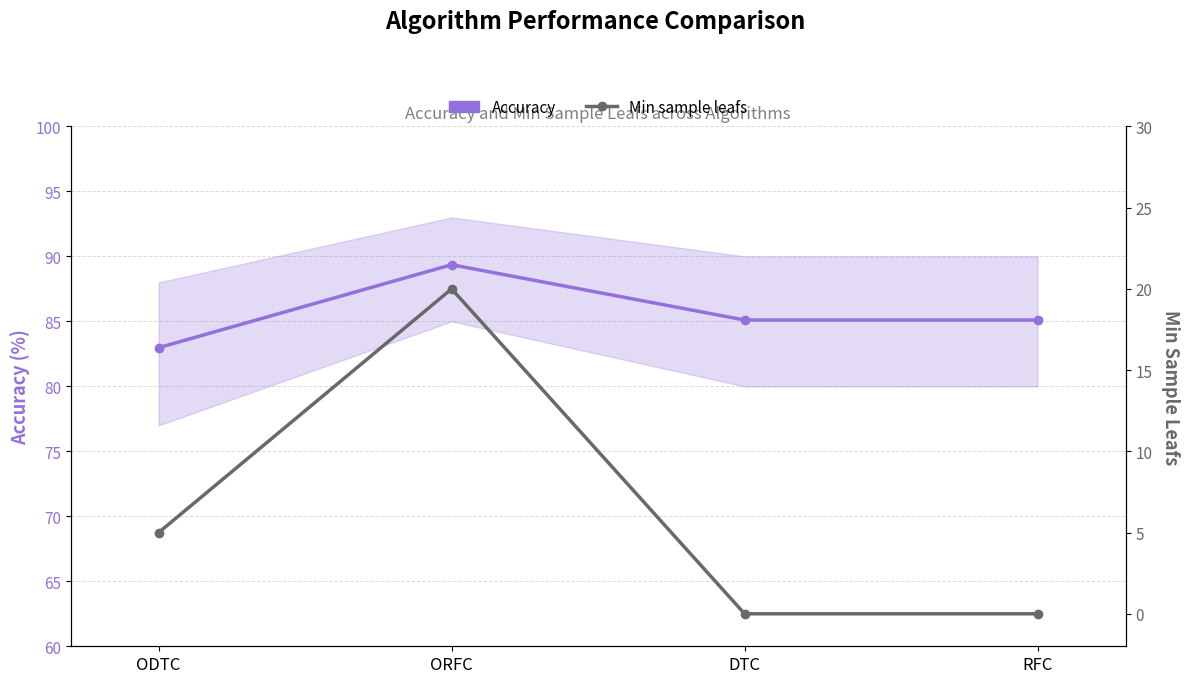

True or false: Accuracy has a value of 89.4 at ORFC.

True